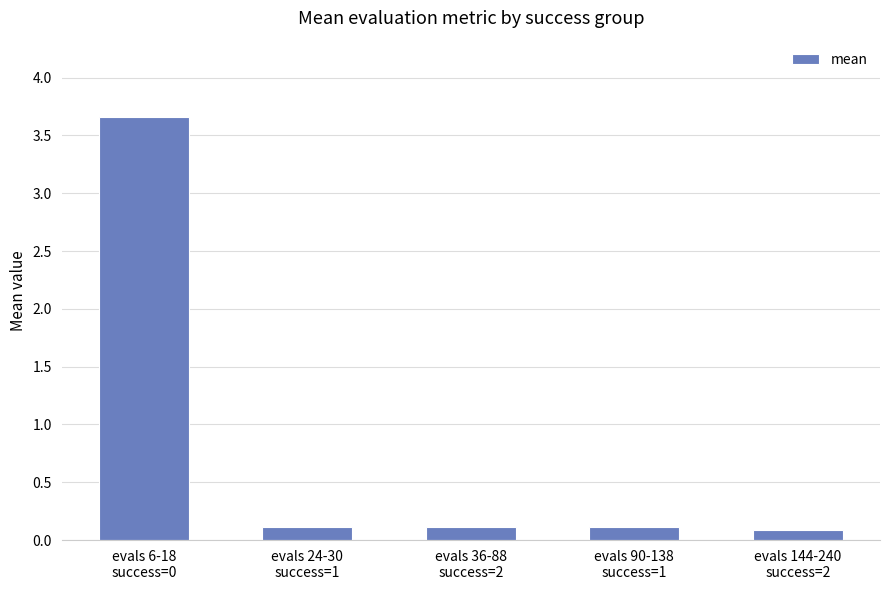

How many bars are there in total?

5